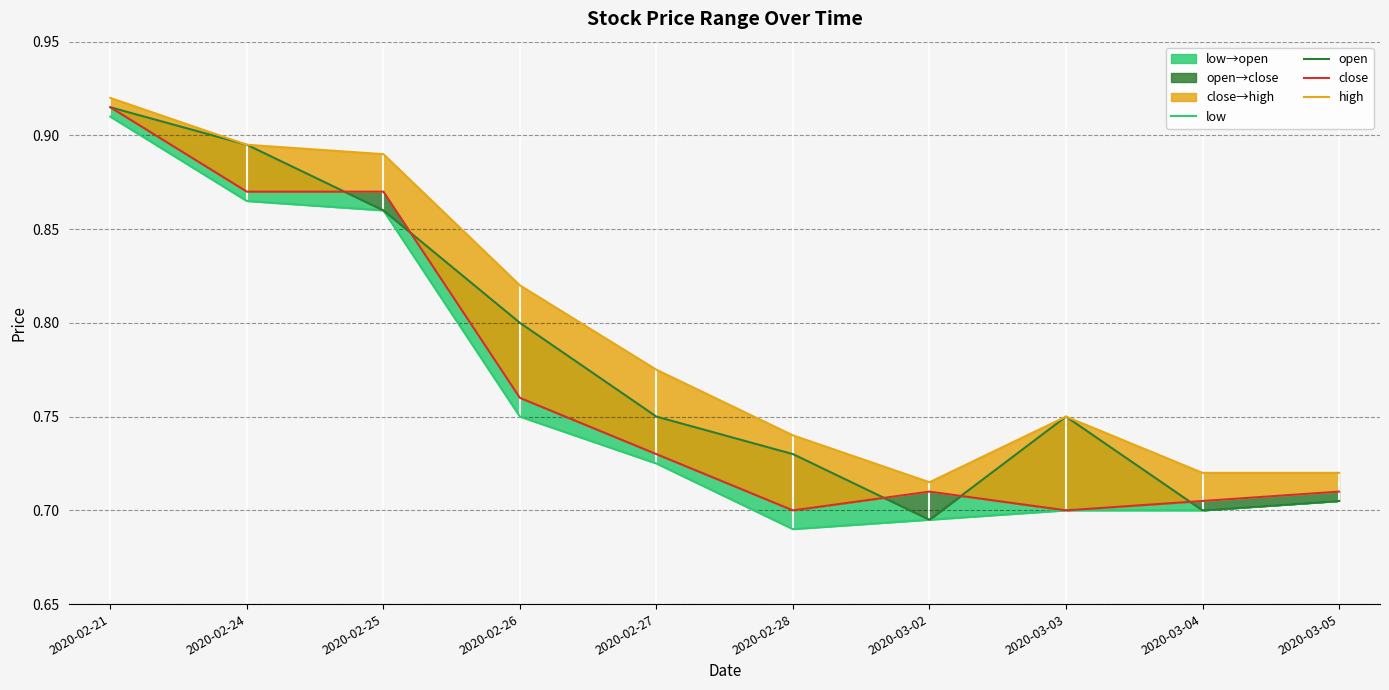

Reading left to right, transcribe all the data shown in this chart.

low: 0.9	0.9	0.9	0.8	0.7	0.7	0.7	0.7	0.7	0.7
open: 0.9	0.9	0.9	0.8	0.8	0.7	0.7	0.8	0.7	0.7
close: 0.9	0.9	0.9	0.8	0.7	0.7	0.7	0.7	0.7	0.7
high: 0.9	0.9	0.9	0.8	0.8	0.7	0.7	0.8	0.7	0.7